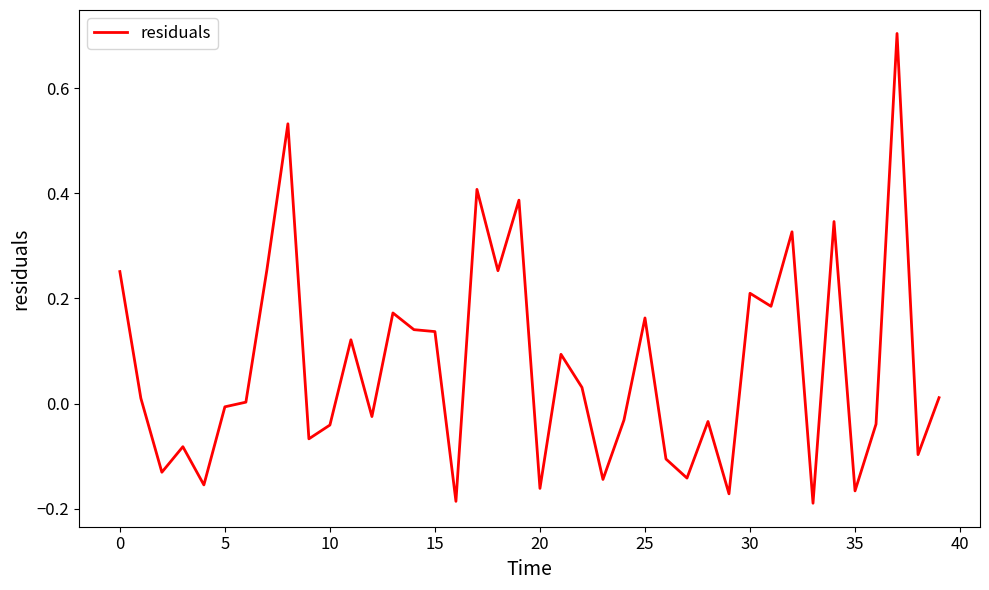

What is the greatest value displayed?

0.7